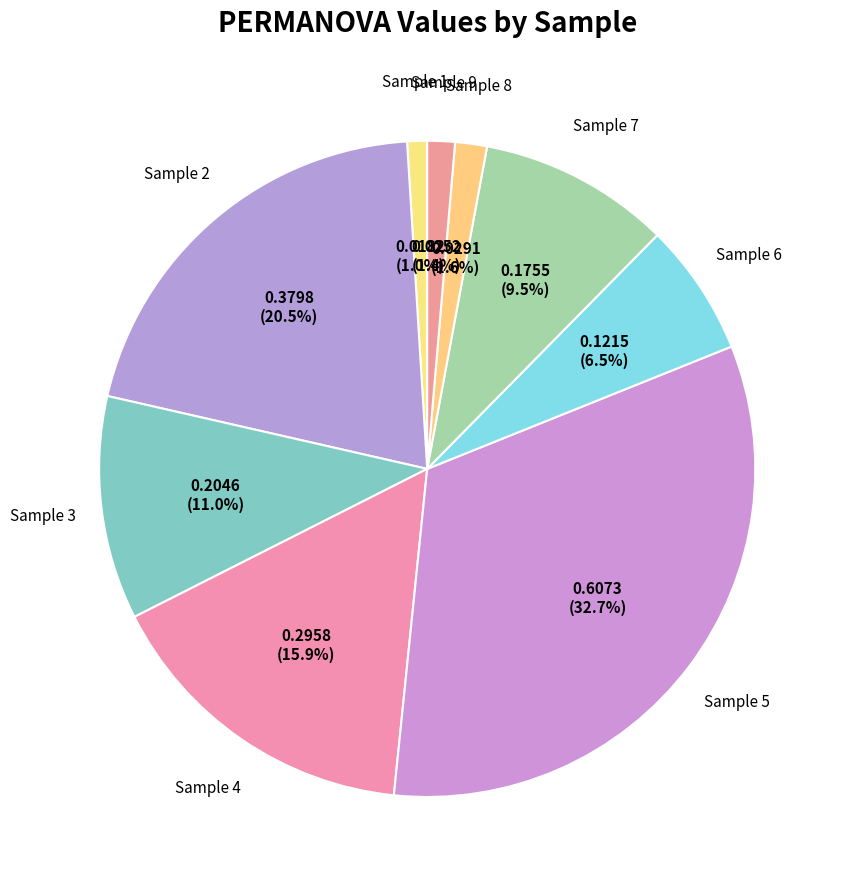

Is there any slice that represents more than half of the pie?

No